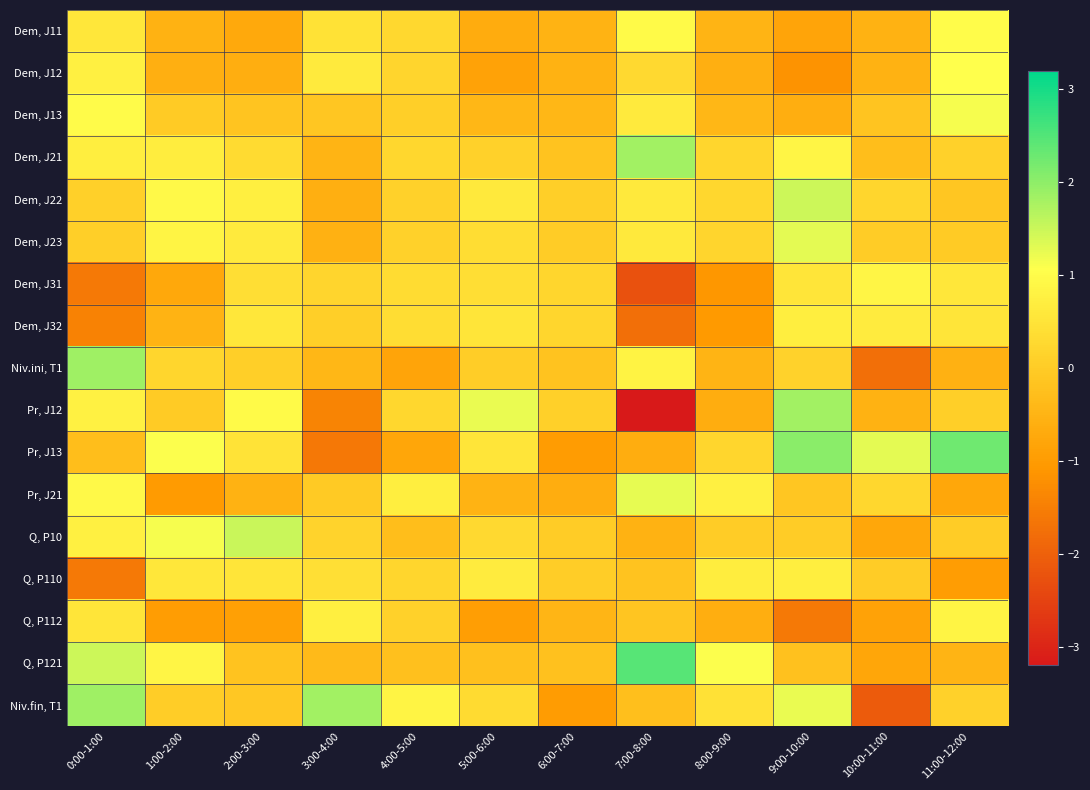

At how many categories does at least one series exceed -2?

12